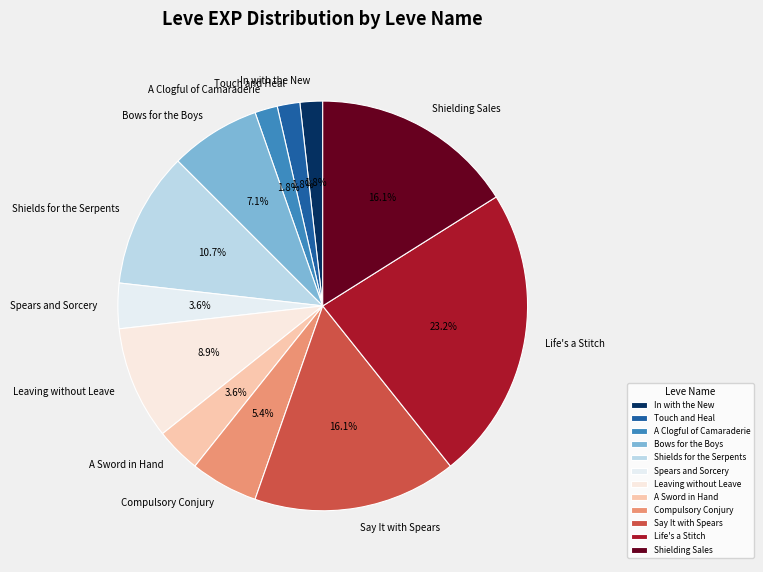

Which has a higher value, A Sword in Hand or In with the New?

A Sword in Hand